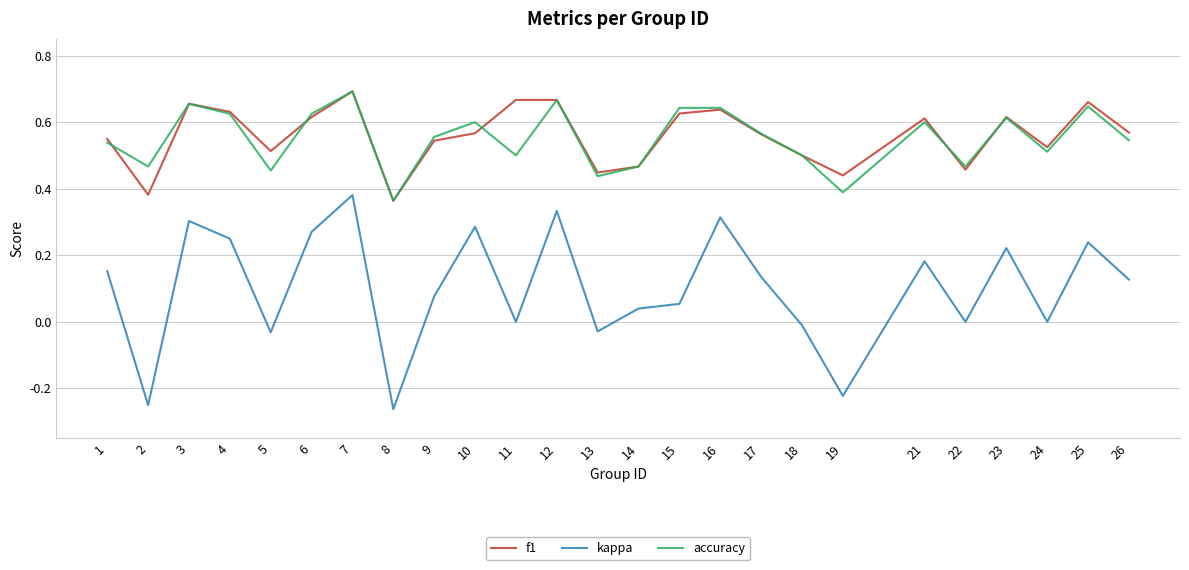

What are all the series names shown in the legend?

f1, kappa, accuracy